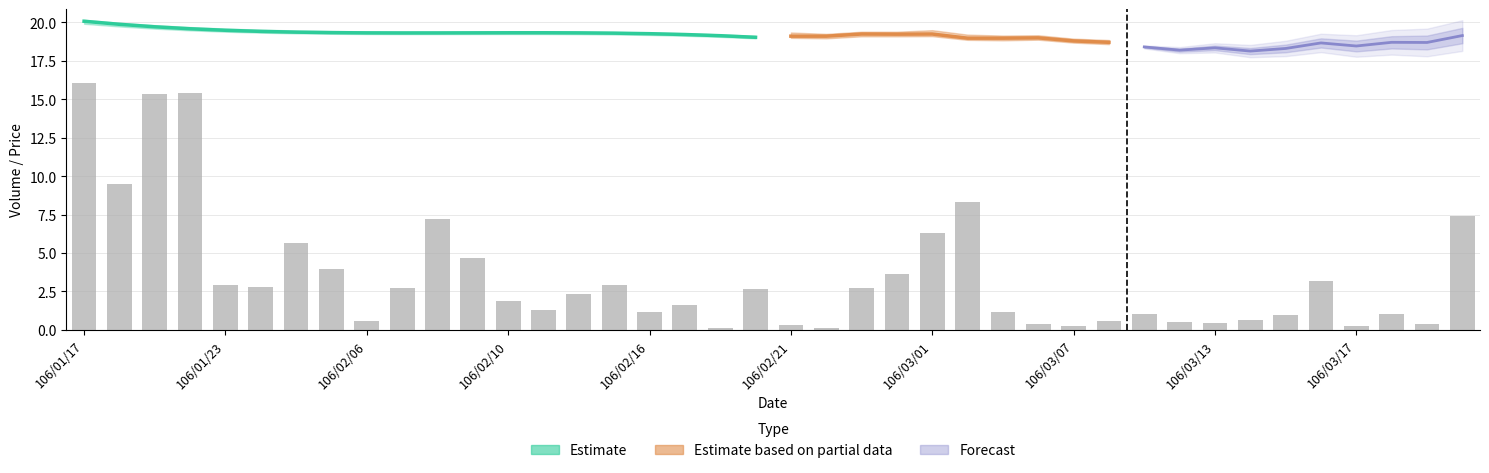

Reading right to left, extract all data points from this chart.

7.4	0.4	1.0	0.2	3.2	1.0	0.6	0.4	0.5	1.0	0.6	0.3	0.4	1.2	8.3	6.3	3.6	2.7	0.1	0.3	2.7	0.1	1.6	1.2	2.9	2.3	1.3	1.9	4.7	7.2	2.7	0.6	3.9	5.7	2.8	2.9	15.4	15.3	9.5	16.1